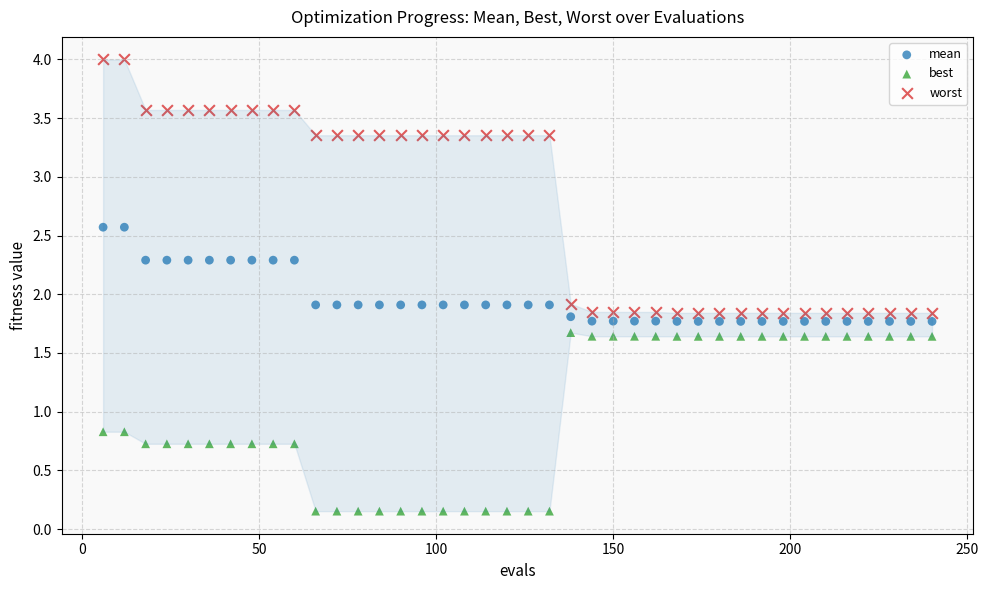

Which series reaches the maximum Y coordinate?

worst